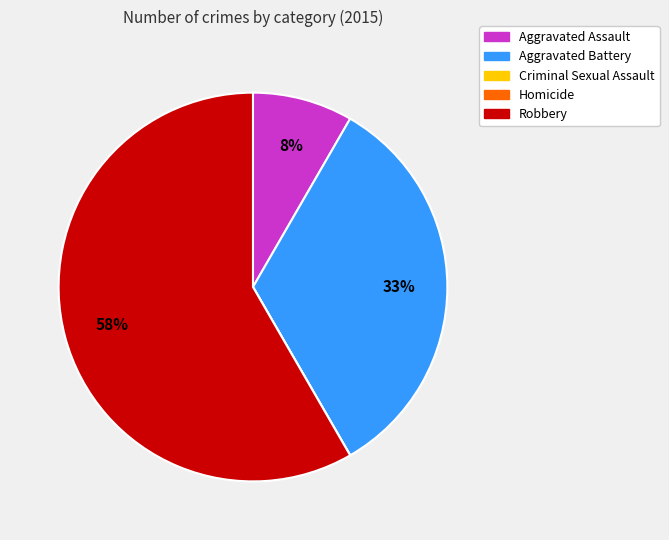

Is it true that Aggravated Assault is 8% of the pie?

True